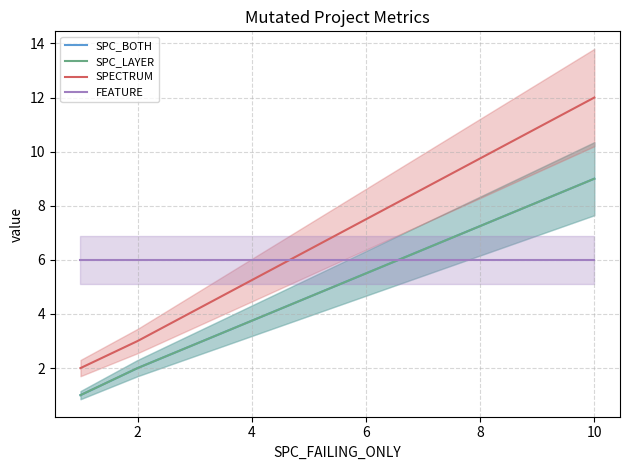

Reading left to right, list all the values displayed in this chart.

SPC_BOTH: 1	2	9
SPC_LAYER: 1	2	9
SPECTRUM: 2	3	12
FEATURE: 6	6	6